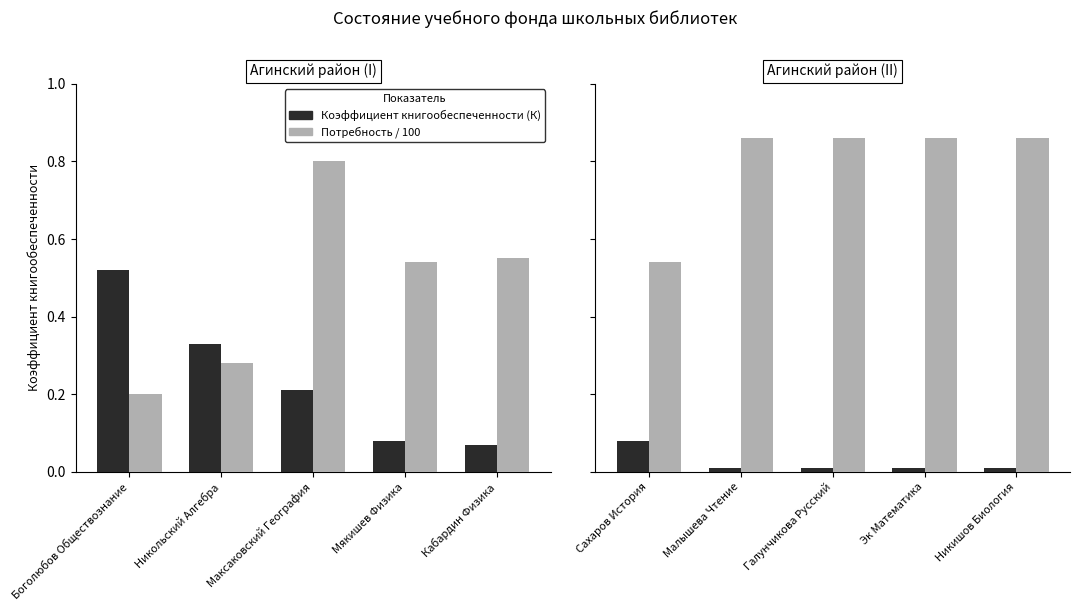

Which series has the largest total across all categories?

Потребность / 100